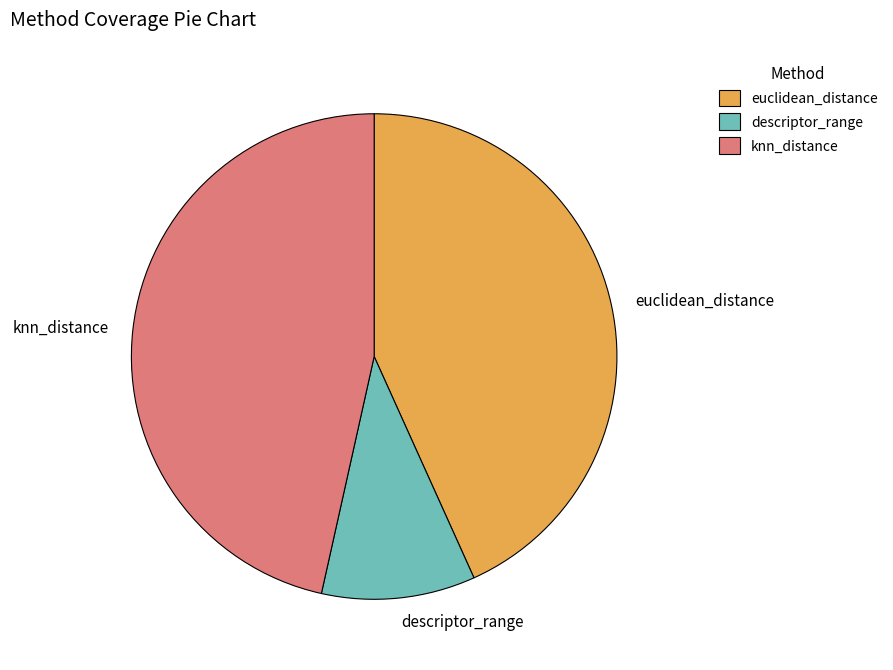

Does descriptor_range represent more than half of the total?

No